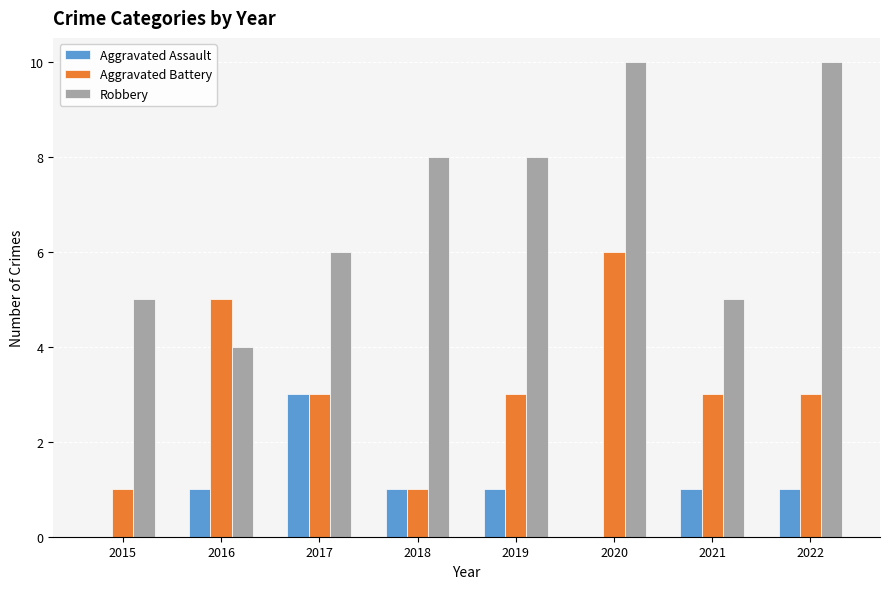

How many categories are shown in the chart?

8